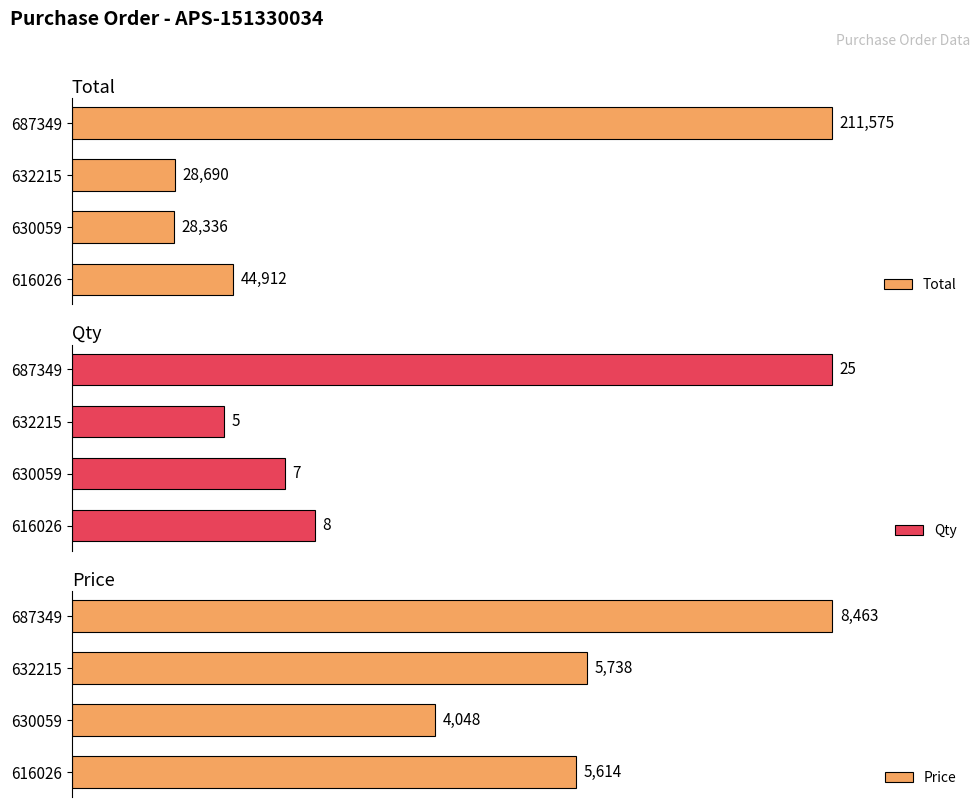

List the labels in order of Total value, smallest first.

630059, 632215, 616026, 687349